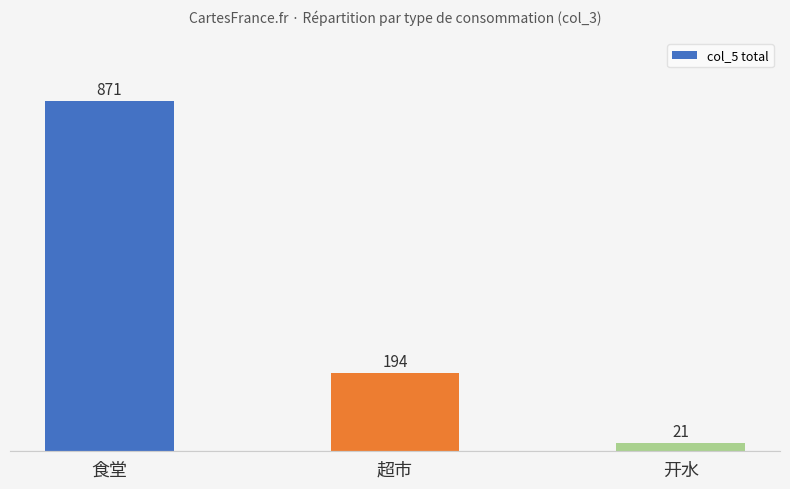

Rank the categories by value from lowest to highest.

开水, 超市, 食堂